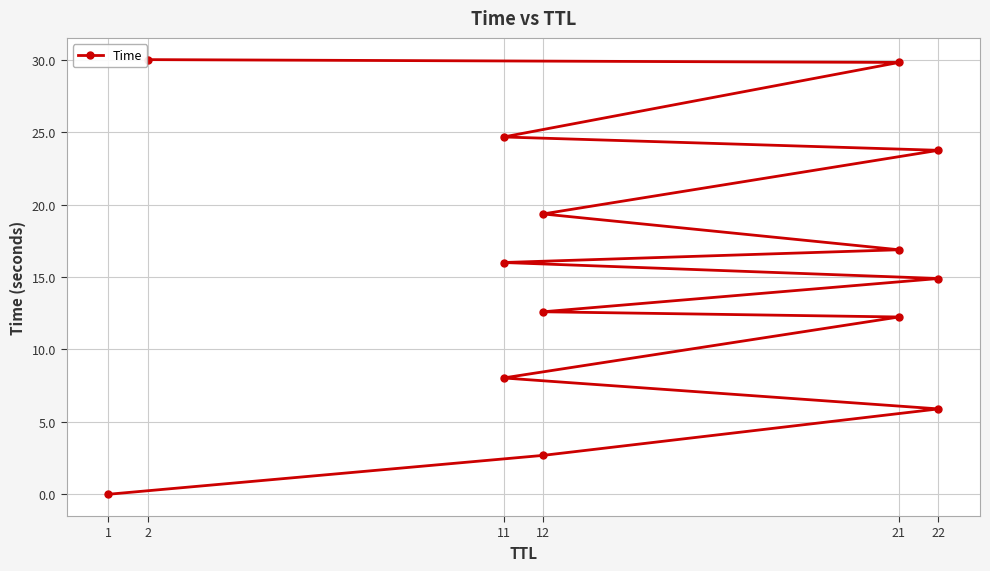

The chart shows a value of 32.8 at 9. True or false?

False